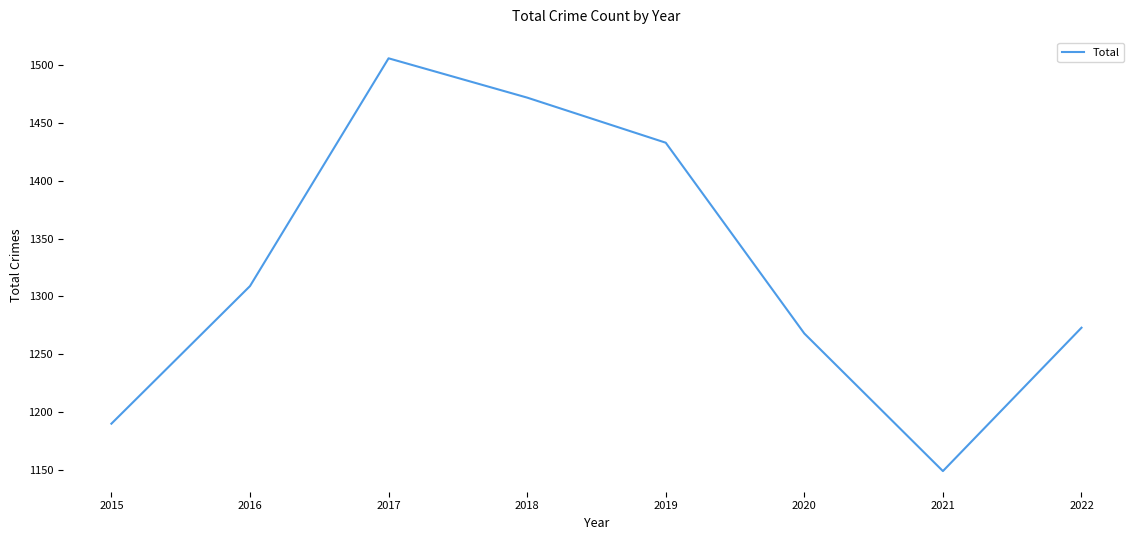

Reading left to right, what are all the values shown in this chart?

1190	1309	1506	1472	1433	1268	1149	1273